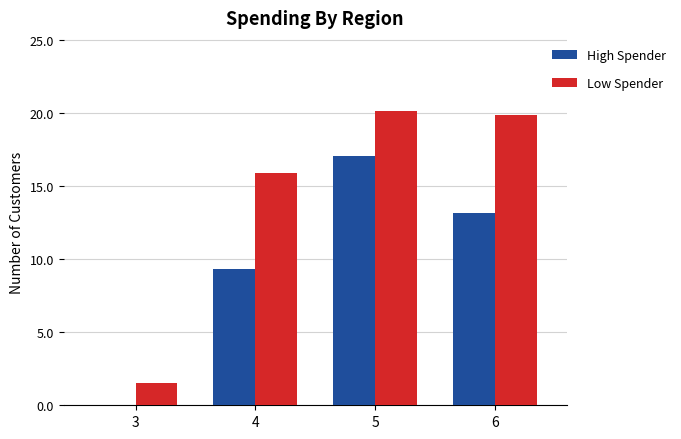

What is the average value of the High Spender series?

9.9